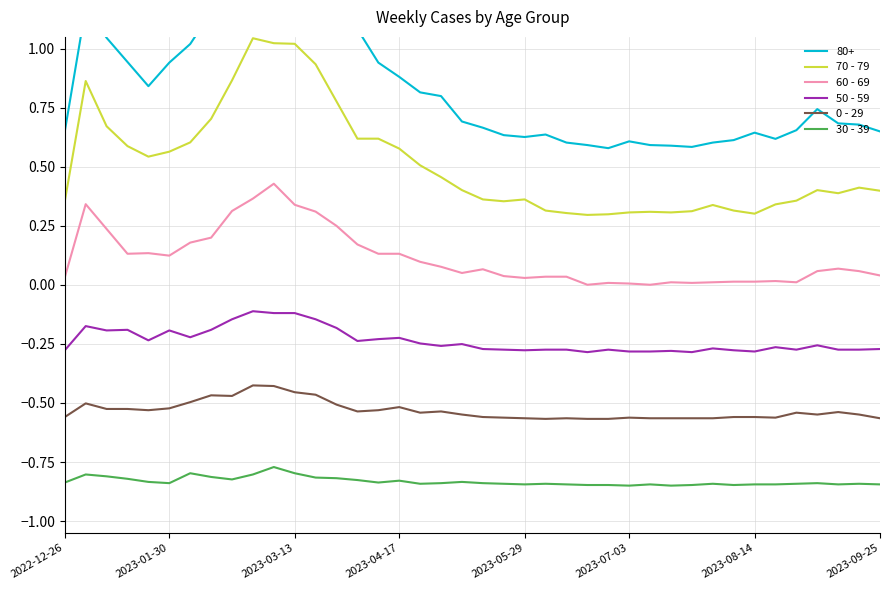

What is the highest value of the 70 - 79 series?

1.0